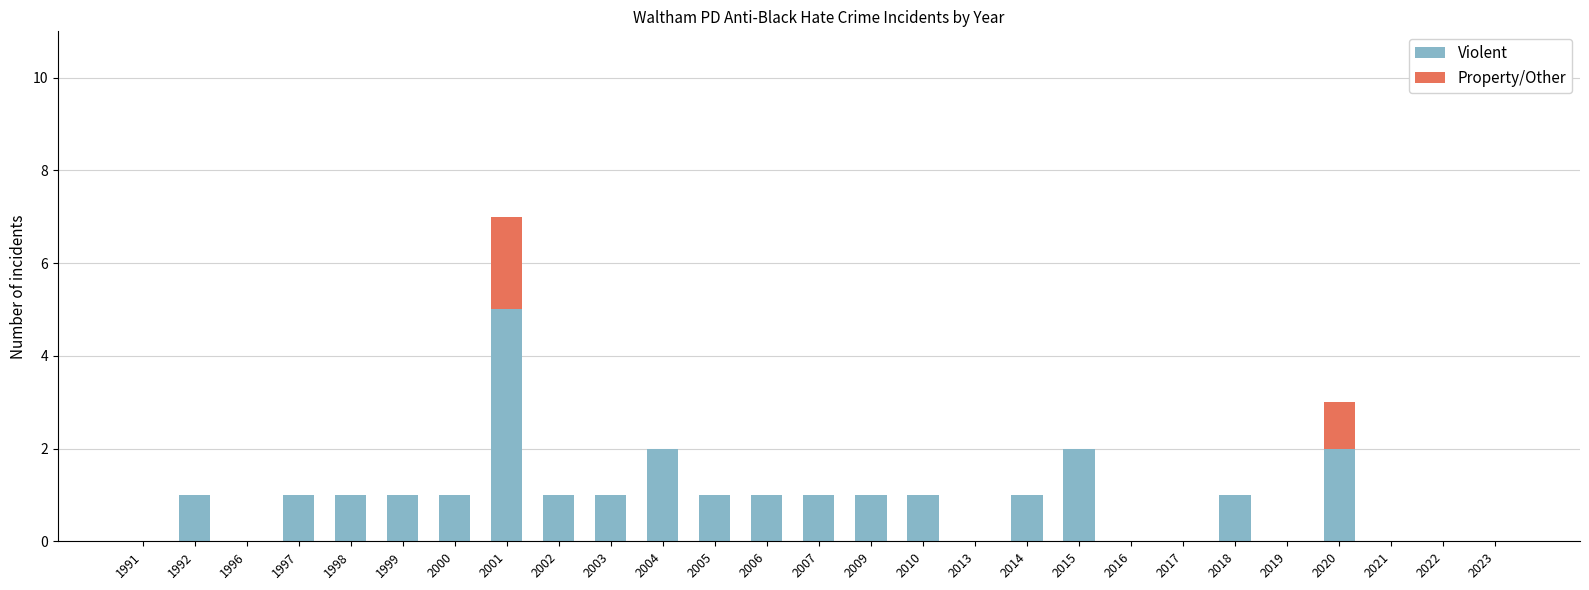

What is the sum of the Violent values at 2004 and 2010?

3